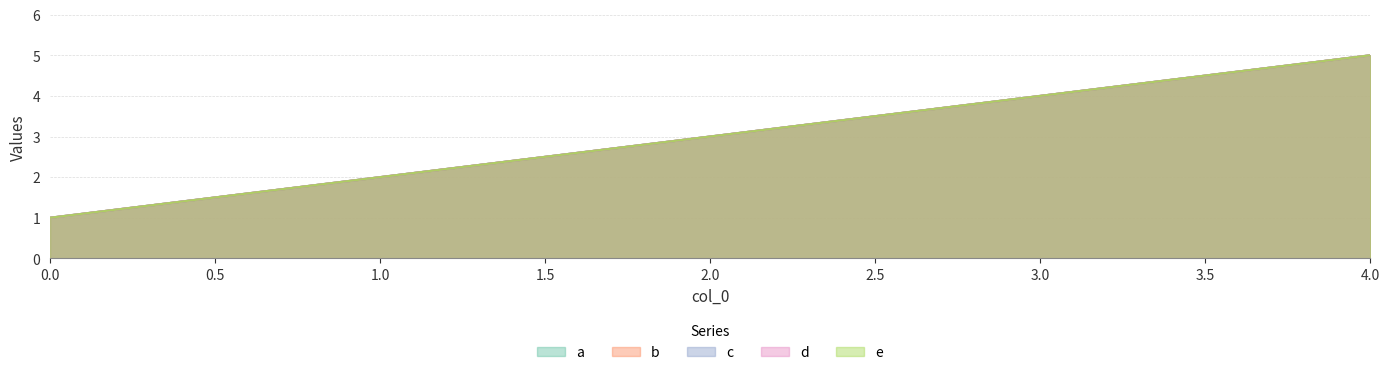

Between 3 and 2, which is larger?

3